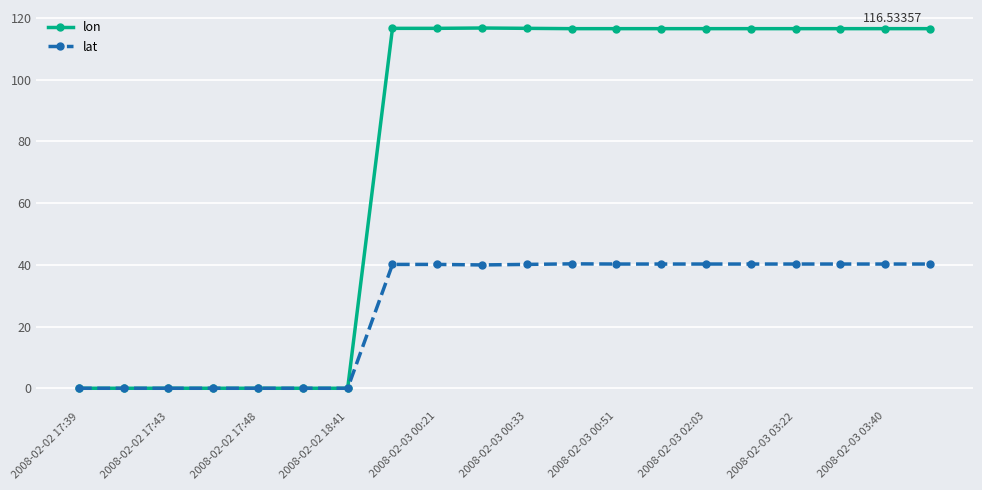

Which series has the widest spread of values?

lon